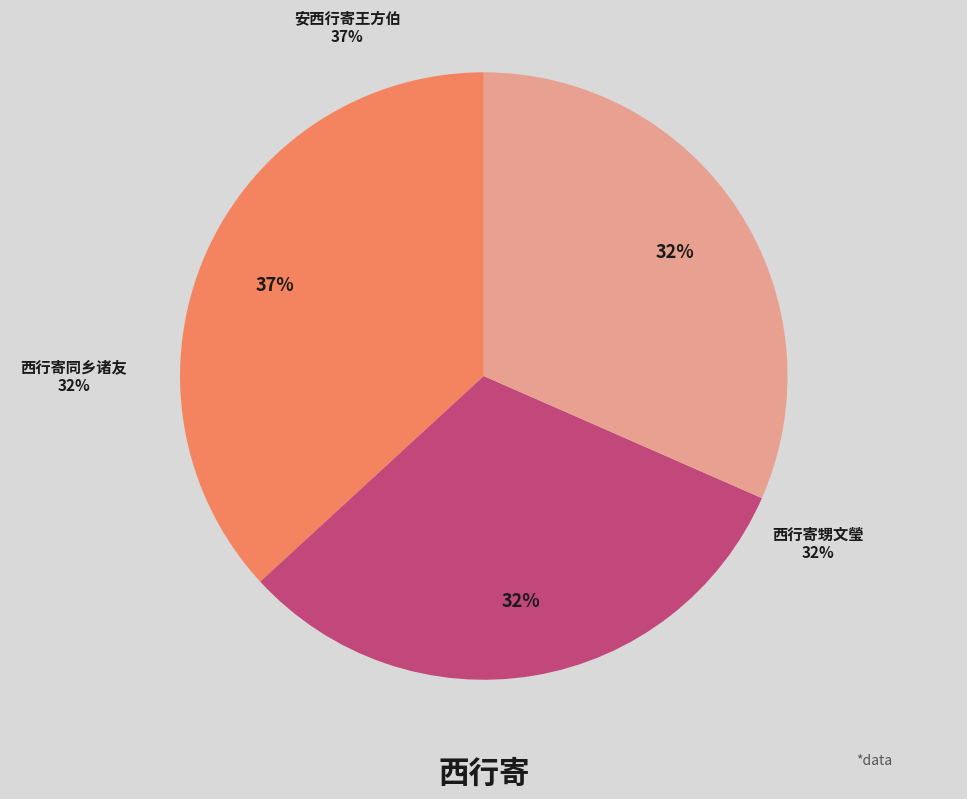

The 安西行寄王方伯 slice represents 46% of the pie. True or false?

False